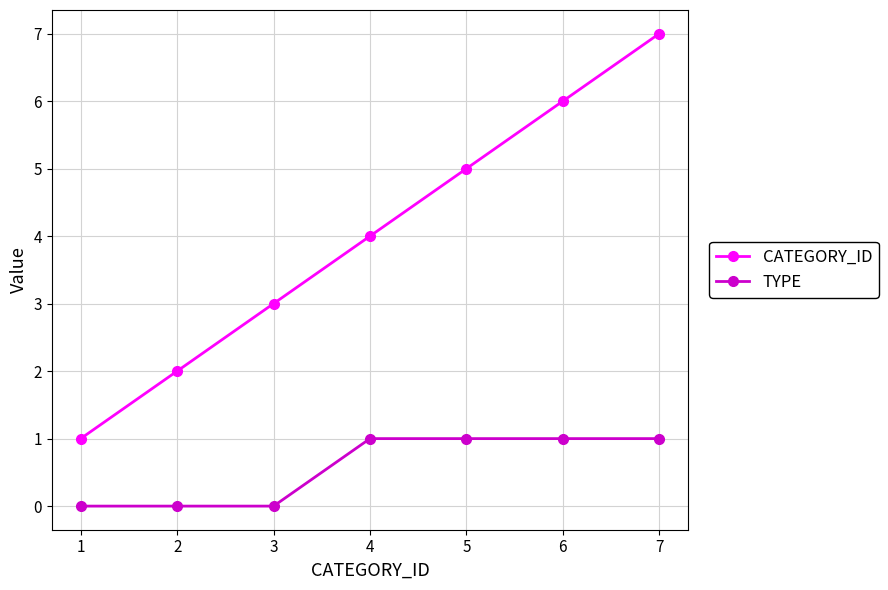

How many distinct data groups are displayed?

2